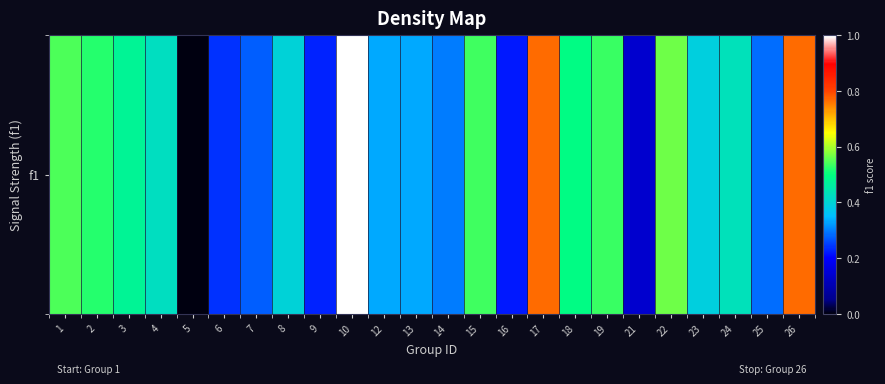

Reading right to left, transcribe all the data shown in this chart.

26=0.8	25=0.3	24=0.4	23=0.4	22=0.6	21=0.1	19=0.5	18=0.5	17=0.8	16=0.2	15=0.5	14=0.3	13=0.3	12=0.3	10=1.0	9=0.2	8=0.4	7=0.3	6=0.2	5=0.0	4=0.4	3=0.5	2=0.5	1=0.5